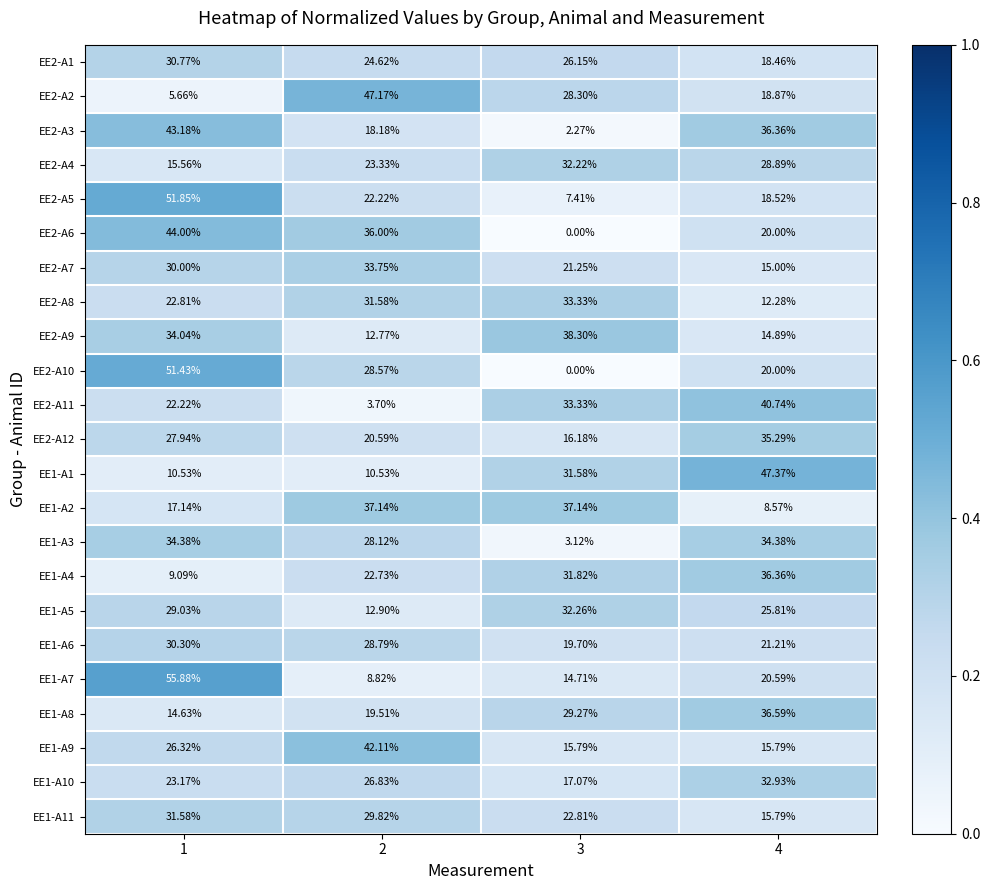

Is the value of EE1-A11 at 1 greater than the value of EE2-A5 at 3?

Yes